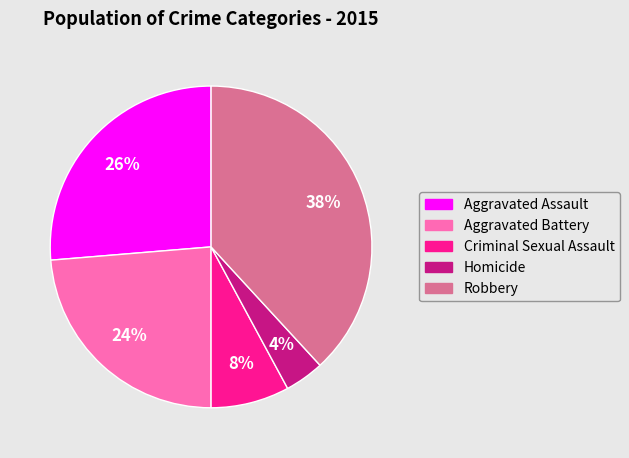

Is the sum of Criminal Sexual Assault and Robbery greater than half?

No